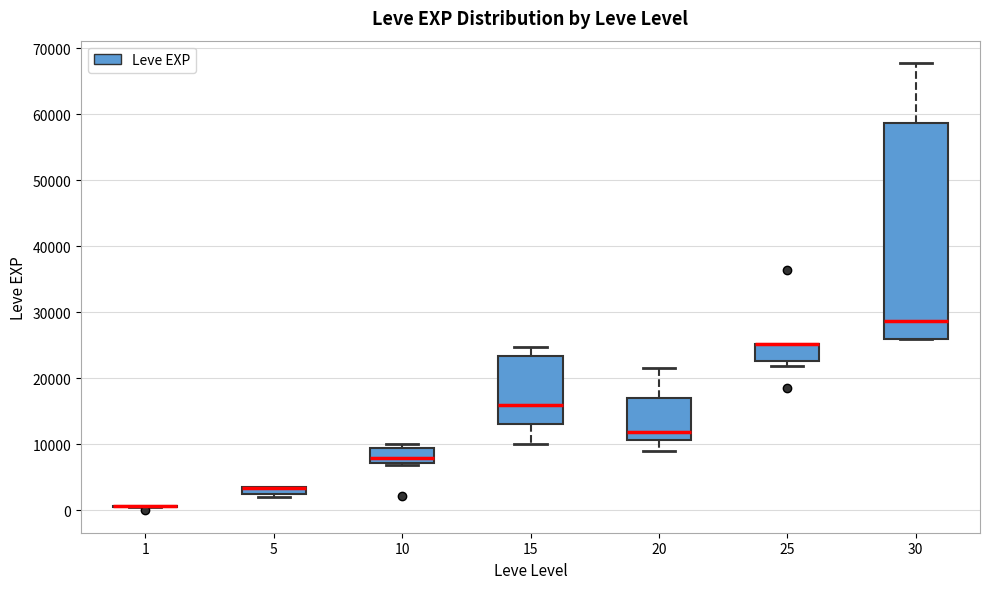

Comparing the boxes themselves (not the whiskers), which one is the tallest?

30